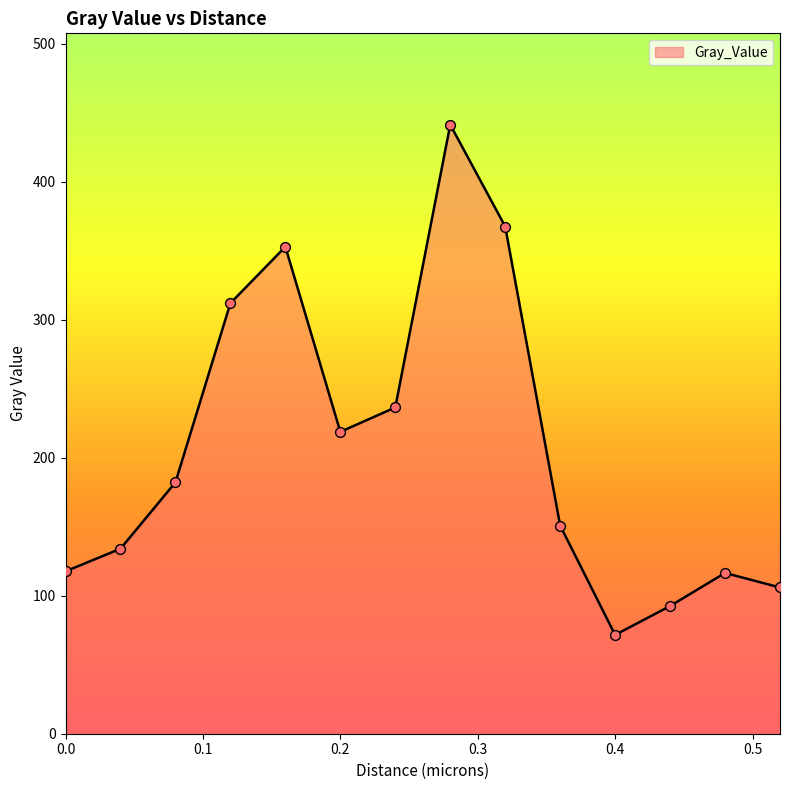

What is the maximum value shown in the chart?

441.3